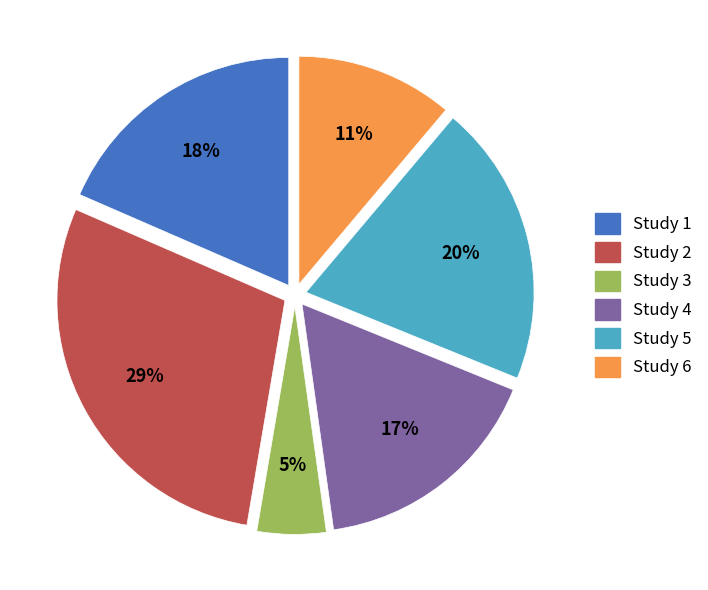

Approximately how many times larger is the value at Study 3 compared to Study 1?

0.3